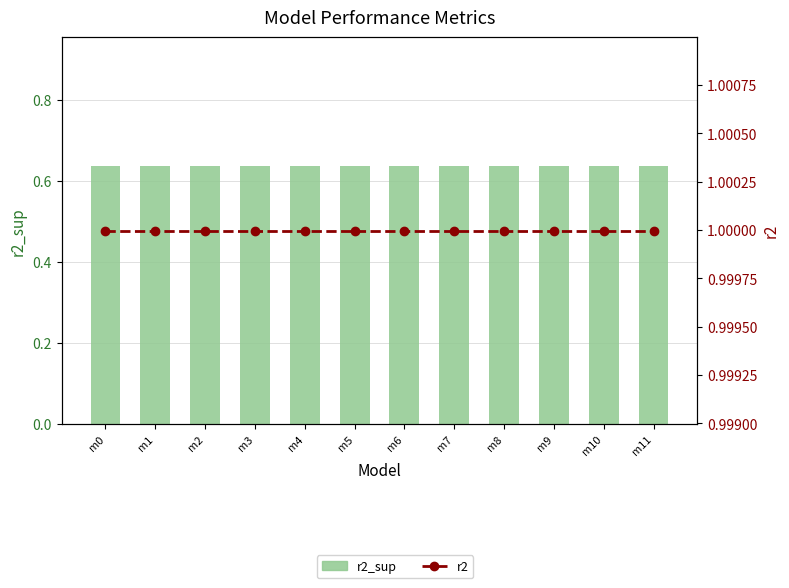

List the series in order of their overall mean, lowest first.

r2_sup, r2